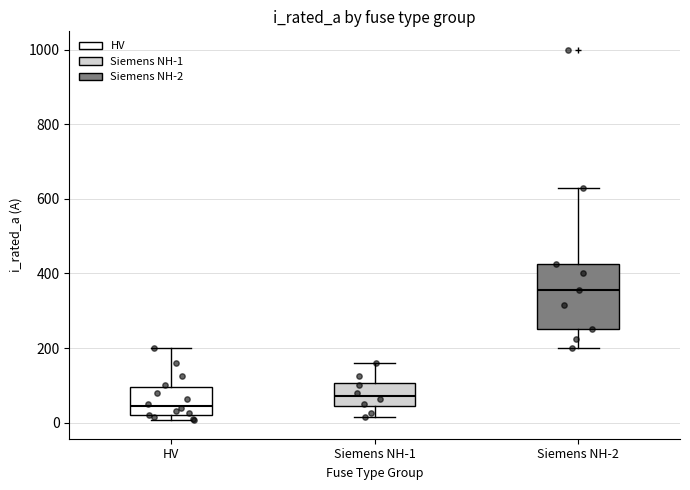

Which box's median line is the lowest?

HV